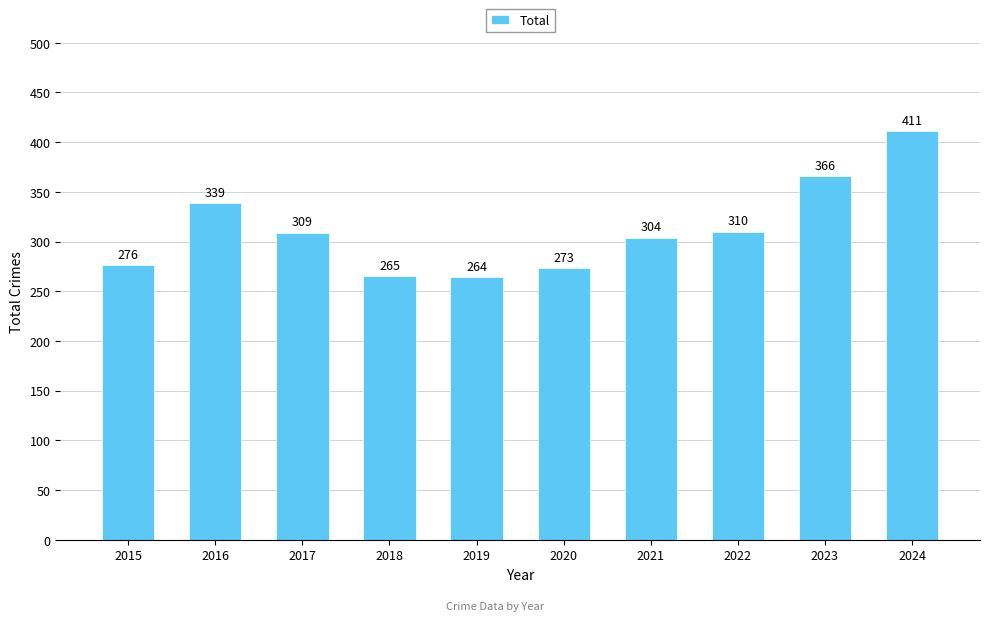

Read the value at 2018.

265